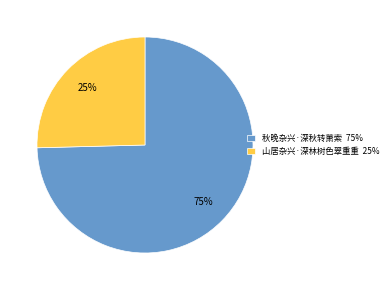

What is the smallest slice in the pie chart?

山居杂兴·深林树色翠重重